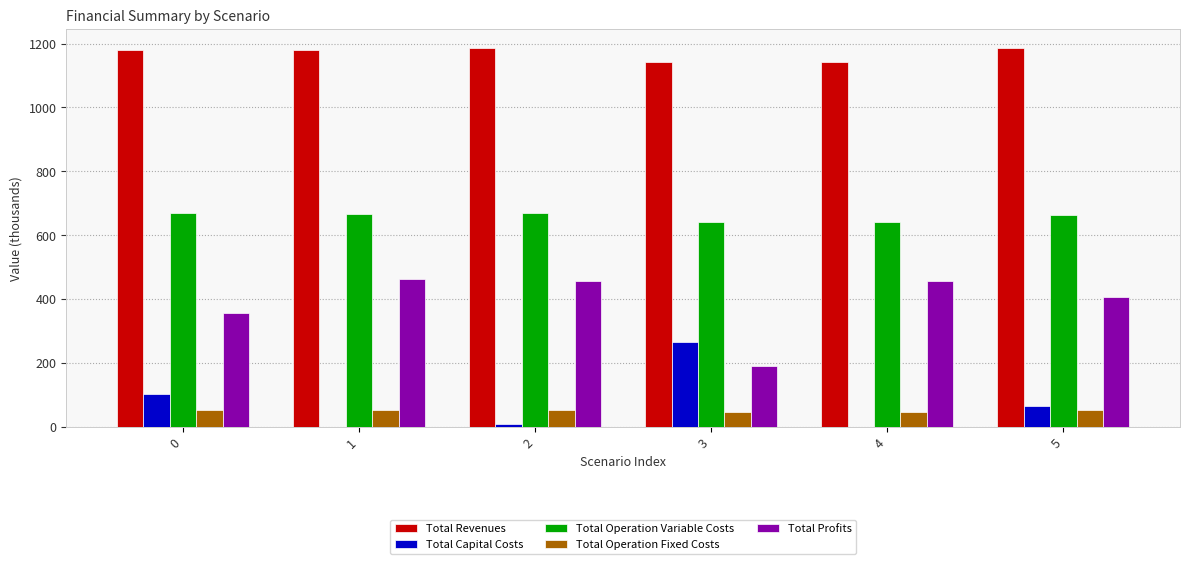

What are all the series names shown in the legend?

Total Revenues, Total Capital Costs, Total Operation Variable Costs, Total Operation Fixed Costs, Total Profits